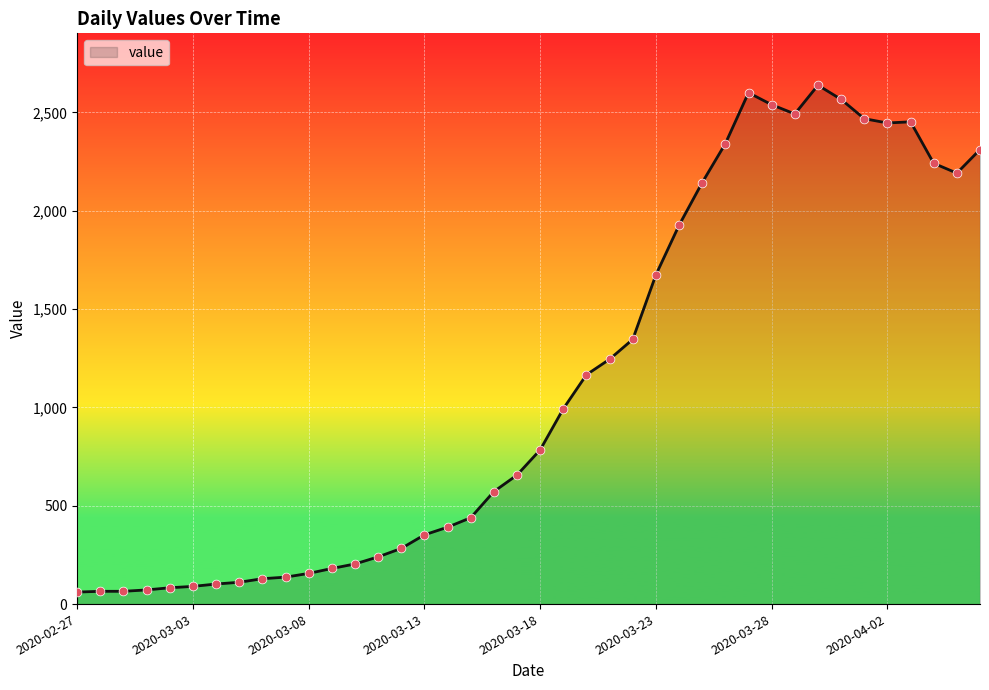

What is the smallest value displayed?

61